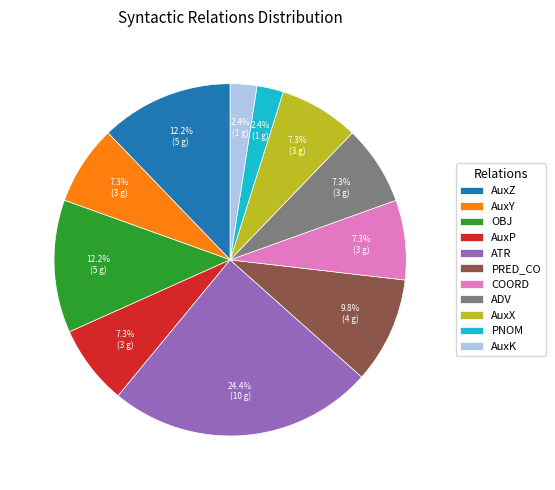

What is the largest slice in the pie chart?

ATR